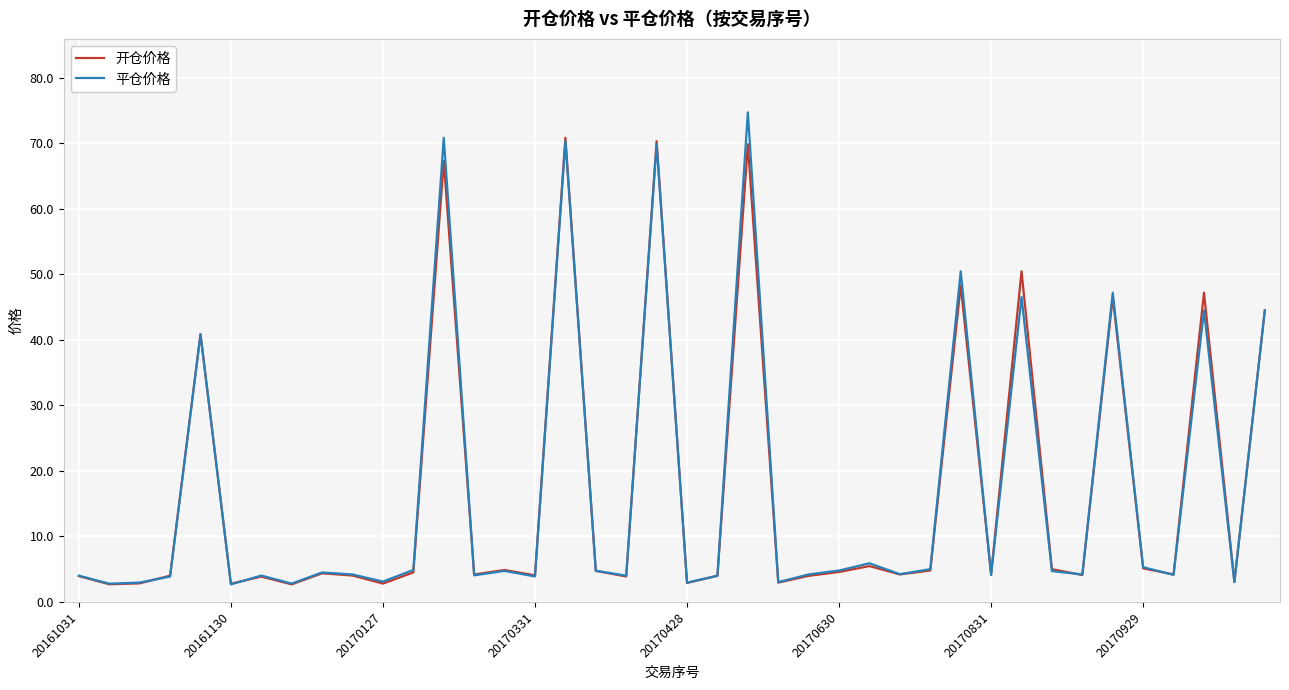

Does the chart have visible grid lines?

Yes